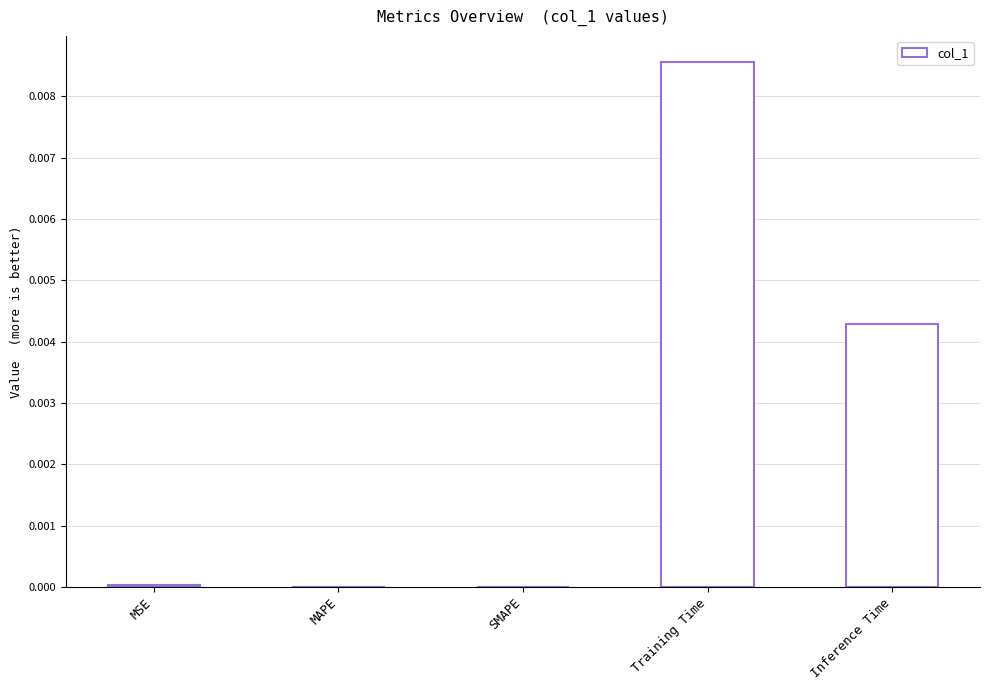

Which has a higher value, SMAPE or Inference Time?

Inference Time